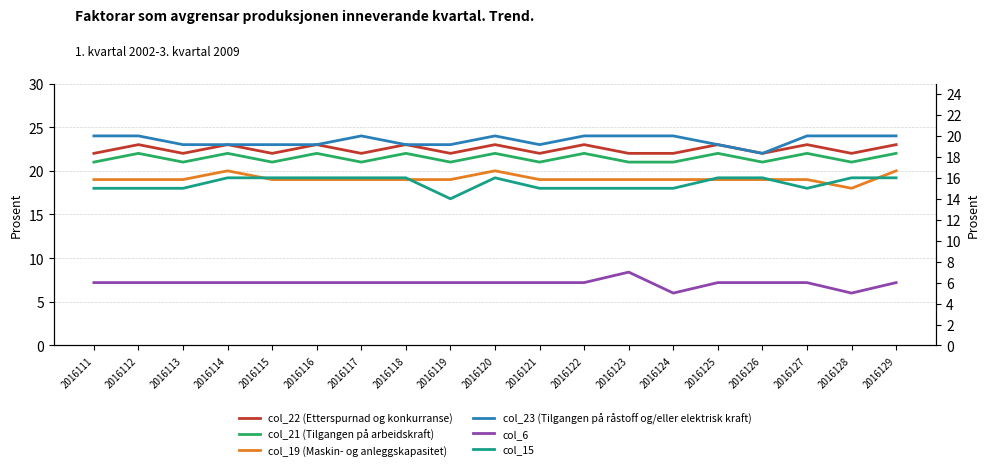

At how many categories does at least one series exceed 13?

19